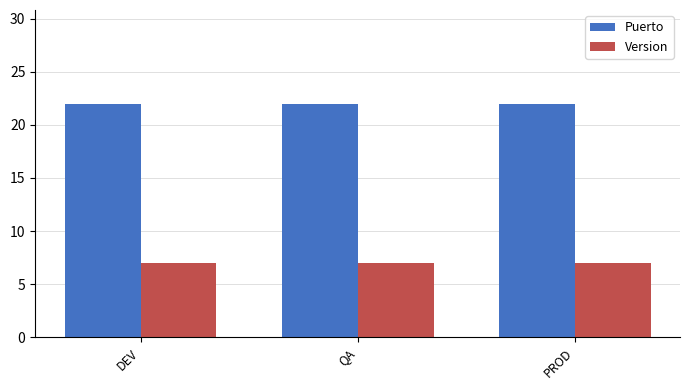

List the series in order of their peak value, highest first.

Puerto, Version